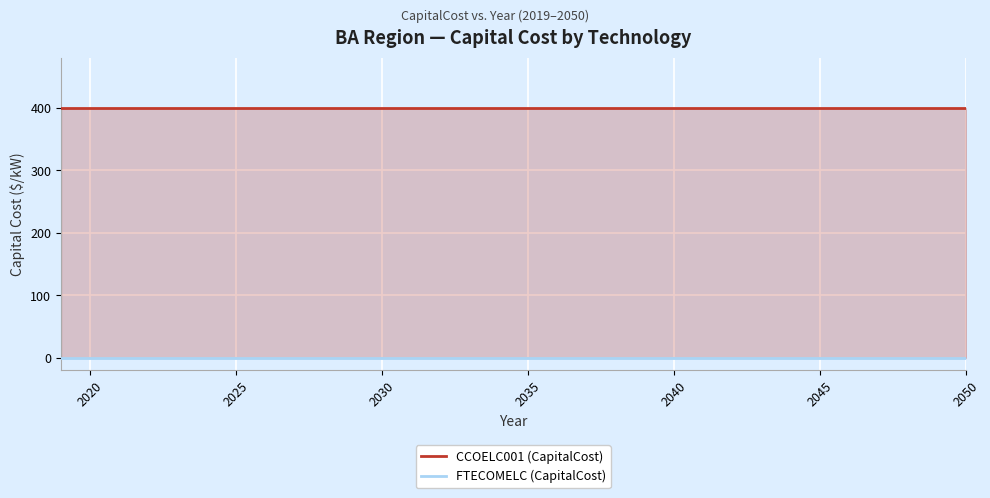

Is the value of FTECOMELC (CapitalCost) at 11 greater than the value of CCOELC001 (CapitalCost) at 9?

No